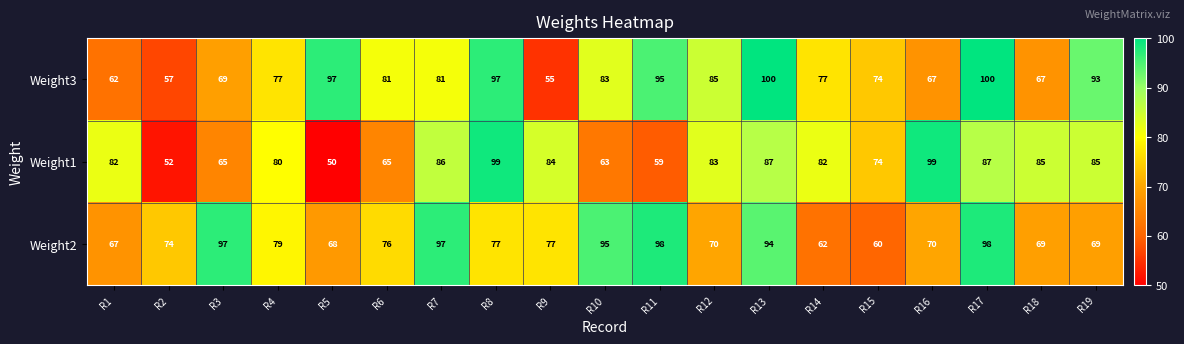

The Weight2 series shows 118 at R19. True or false?

False